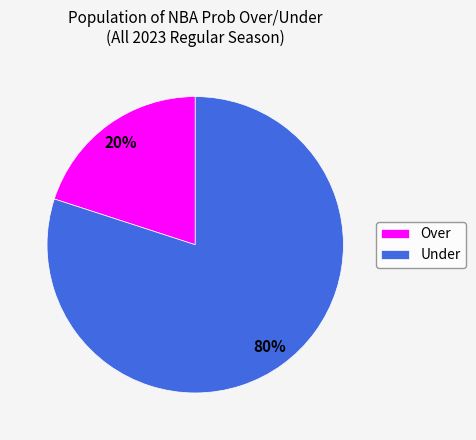

Do Under and Over together represent more than half of the pie?

Yes